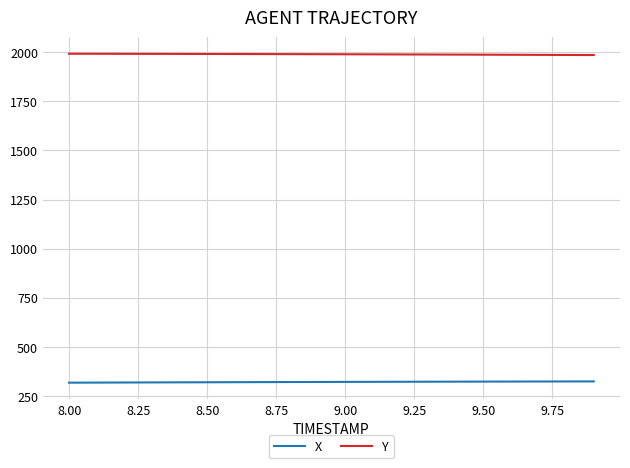

Rank the series by their average value, from lowest to highest.

X, Y